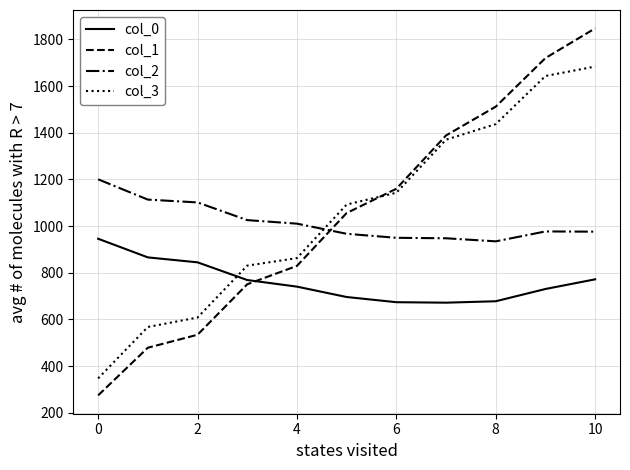

What is the smallest value displayed?

274.9